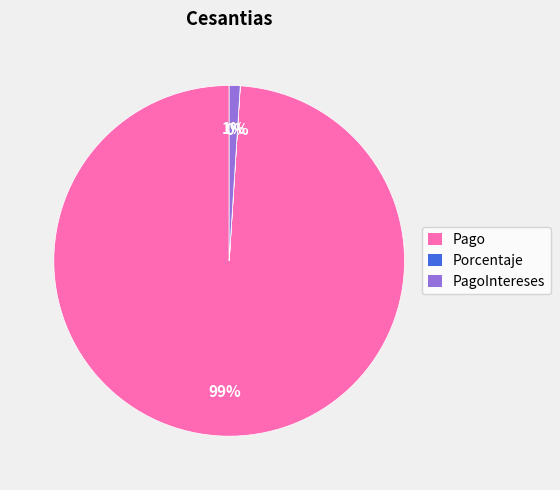

To the nearest percent, what is the combined percentage of PagoIntereses and Pago?

100%